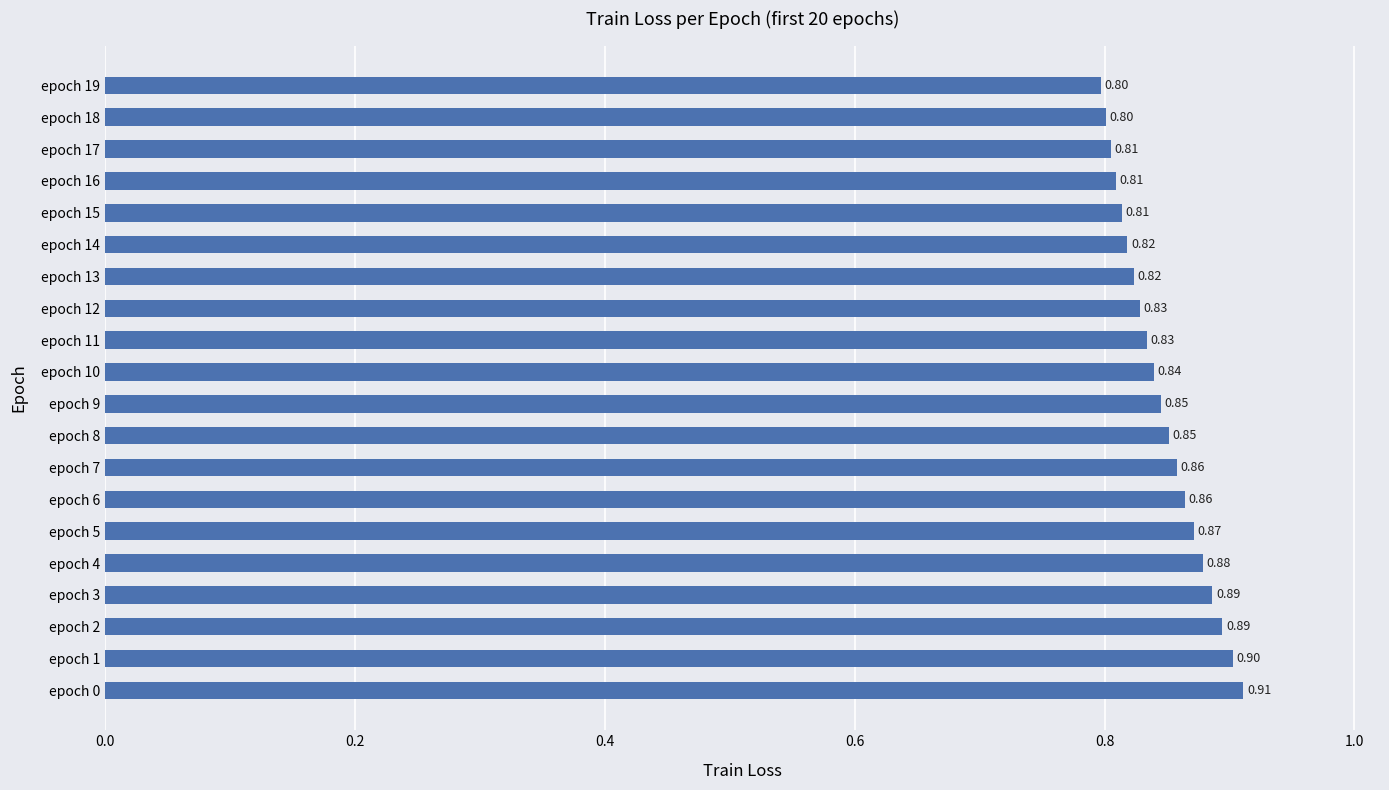

What is the average value?

0.8